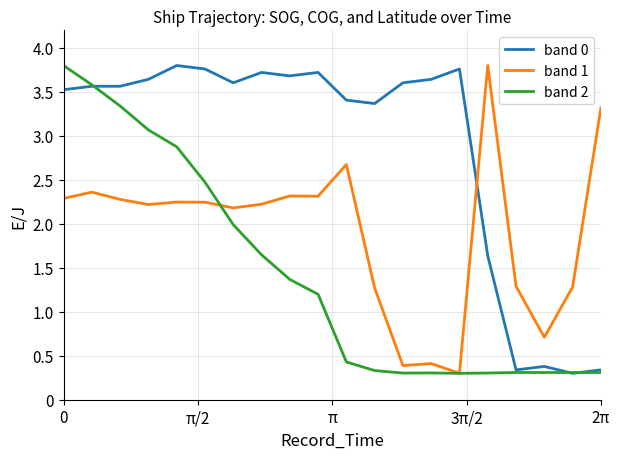

What is the maximum value shown in the chart?

3.8